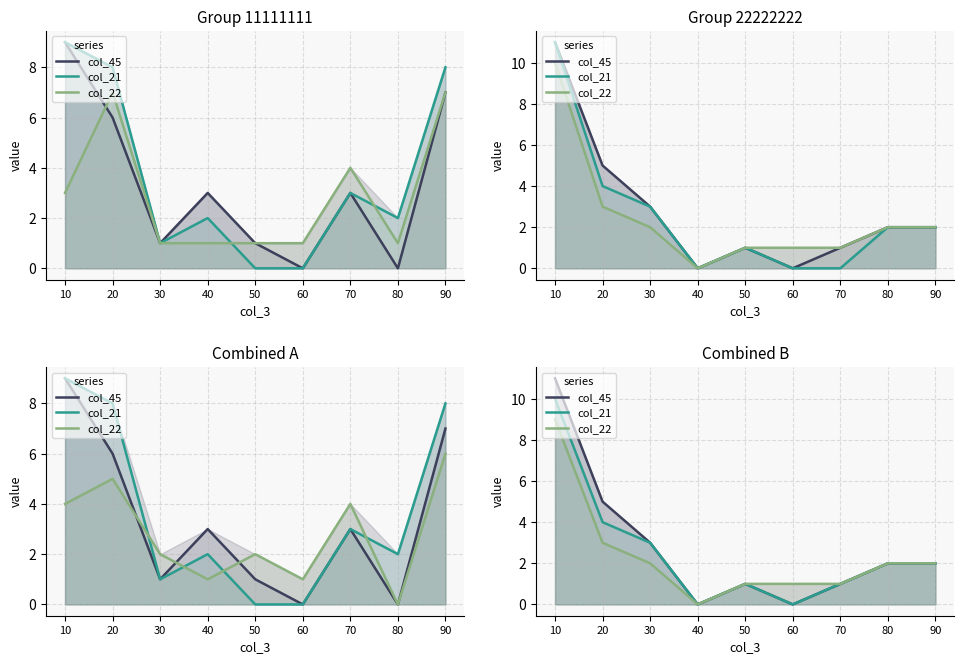

True or false: col_45 and col_22 intersect in this chart.

False